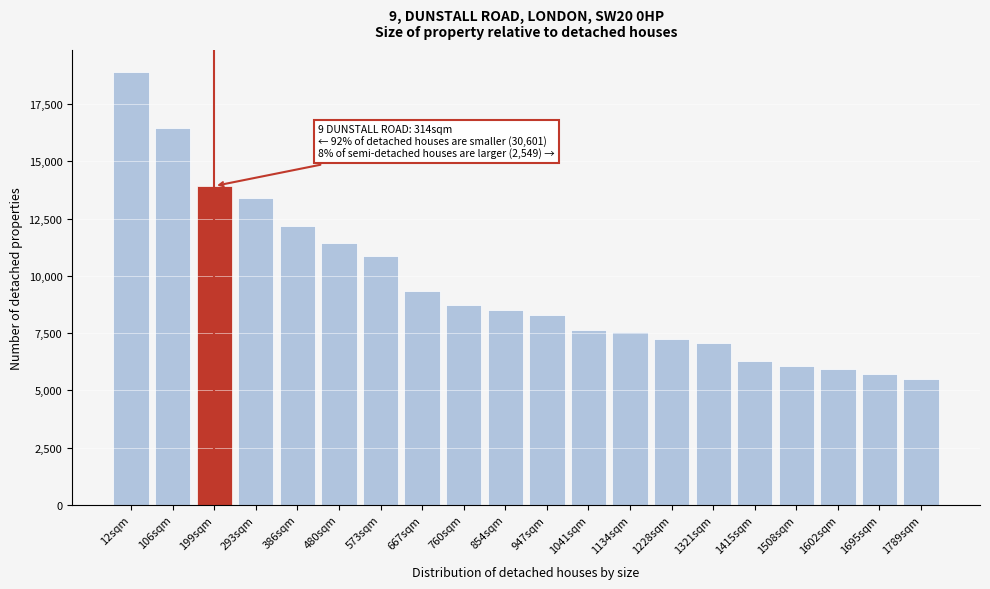

Which has a higher value, 1508sqm or 1228sqm?

1228sqm